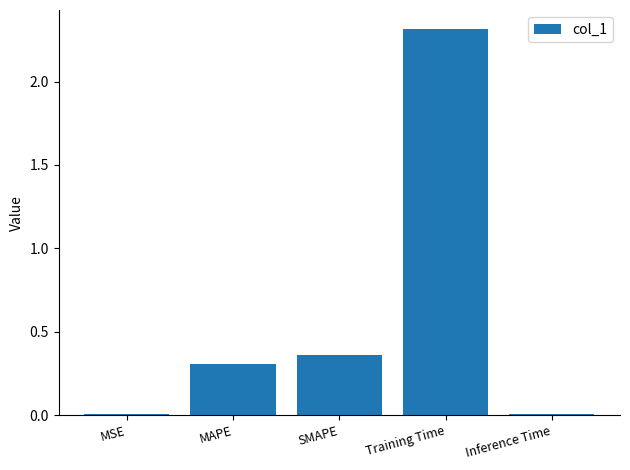

The chart shows a value of 0.0 at MSE. True or false?

True